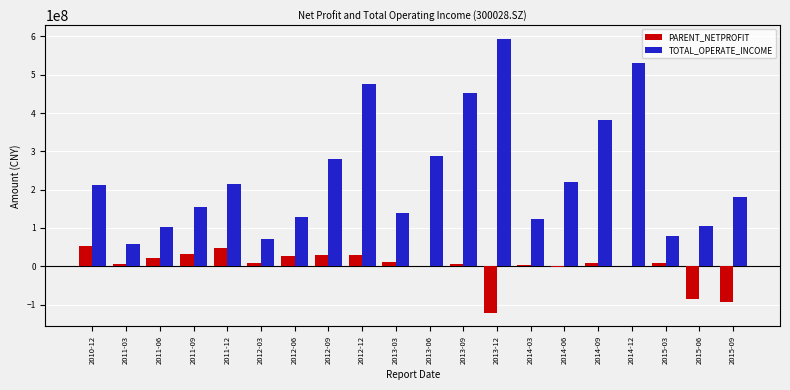

What is the difference between the TOTAL_OPERATE_INCOME values at 2012-12 and 2013-12?

117081994.5